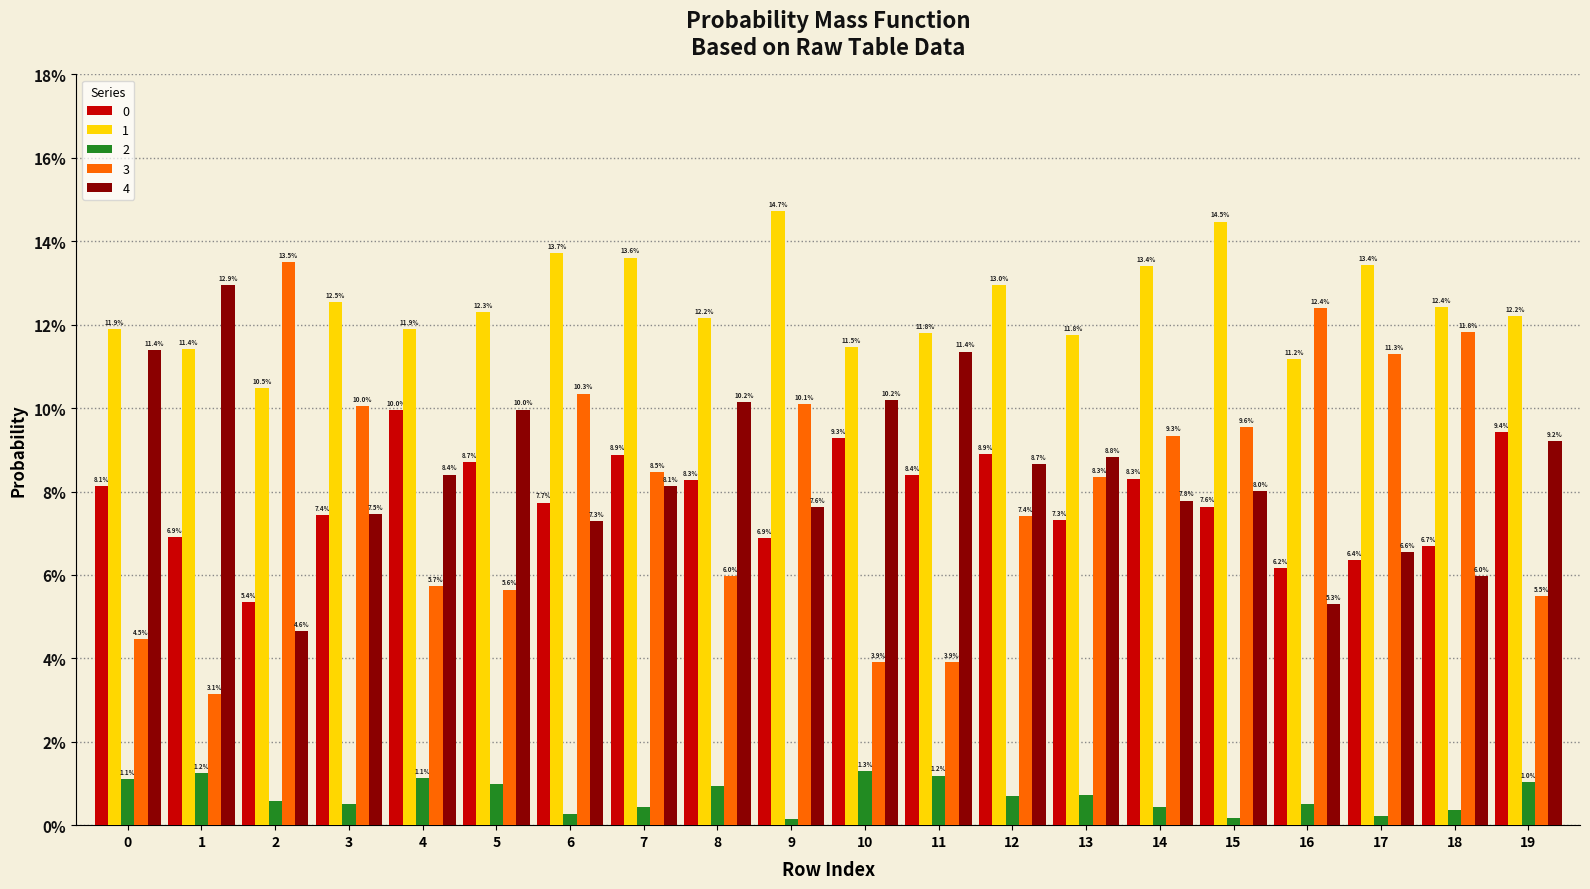

Reading right to left, extract all data points from this chart.

0: 0.1	0.1	0.1	0.1	0.1	0.1	0.1	0.1	0.1	0.1	0.1	0.1	0.1	0.1	0.1	0.1	0.1	0.1	0.1	0.1
1: 0.1	0.1	0.1	0.1	0.1	0.1	0.1	0.1	0.1	0.1	0.1	0.1	0.1	0.1	0.1	0.1	0.1	0.1	0.1	0.1
2: 0.0	0.0	0.0	0.0	0.0	0.0	0.0	0.0	0.0	0.0	0.0	0.0	0.0	0.0	0.0	0.0	0.0	0.0	0.0	0.0
3: 0.1	0.1	0.1	0.1	0.1	0.1	0.1	0.1	0.0	0.0	0.1	0.1	0.1	0.1	0.1	0.1	0.1	0.1	0.0	0.0
4: 0.1	0.1	0.1	0.1	0.1	0.1	0.1	0.1	0.1	0.1	0.1	0.1	0.1	0.1	0.1	0.1	0.1	0.0	0.1	0.1